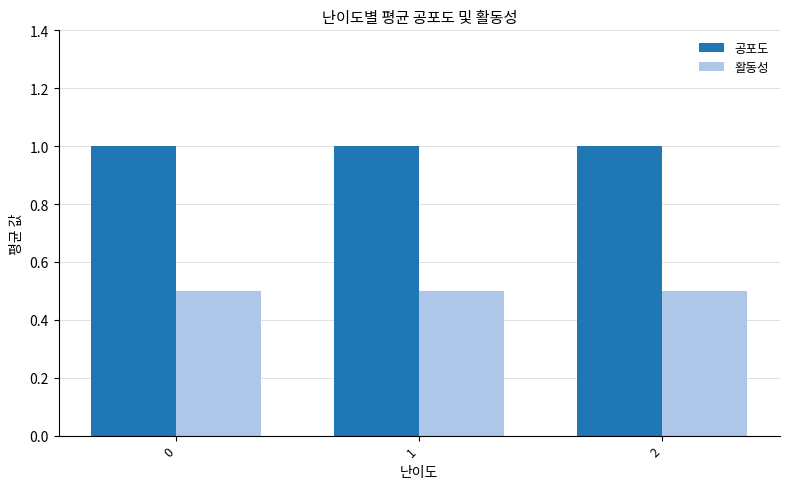

Reading left to right, transcribe all the data shown in this chart.

공포도: 0=1.0	1=1.0	2=1.0
활동성: 0=0.5	1=0.5	2=0.5